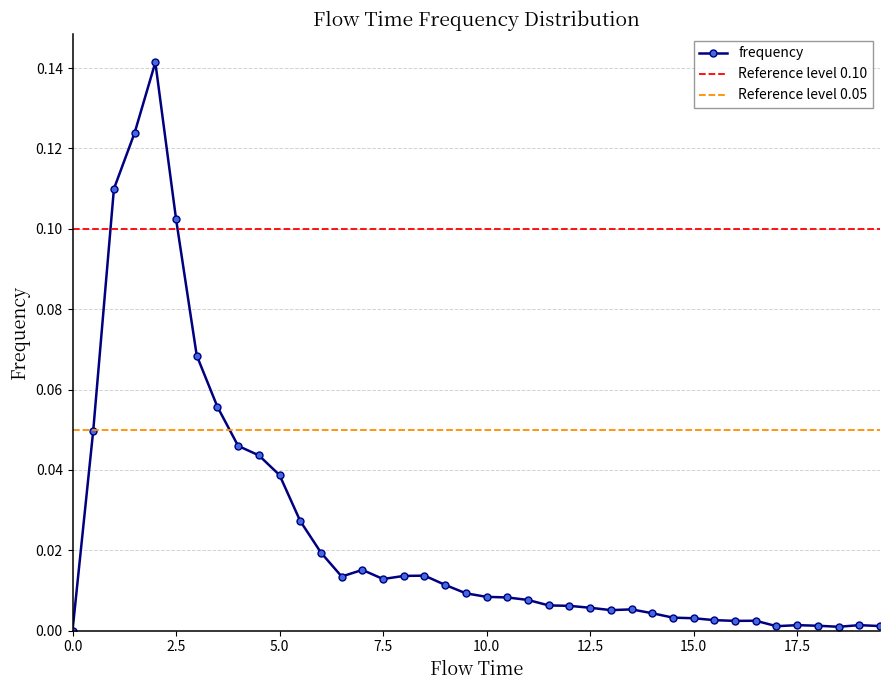

List the labels in order of value, smallest first.

0.0, 18.5, 17.0, 19.5, 18.0, 17.5, 19.0, 16.0, 16.5, 15.5, 15.0, 14.5, 14.0, 13.0, 13.5, 12.5, 12.0, 11.5, 11.0, 10.5, 10.0, 9.5, 9.0, 7.5, 6.5, 8.0, 8.5, 7.0, 6.0, 5.5, 5.0, 4.5, 4.0, 0.5, 3.5, 3.0, 2.5, 1.0, 1.5, 2.0